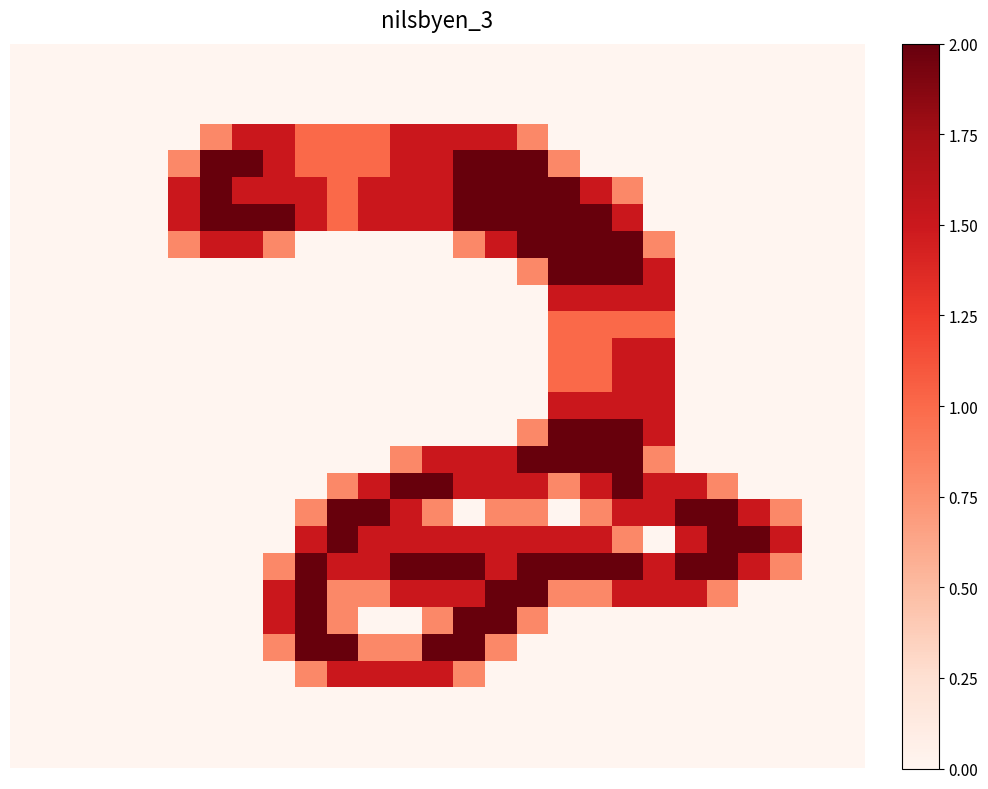

What is the greatest value displayed?

2.0